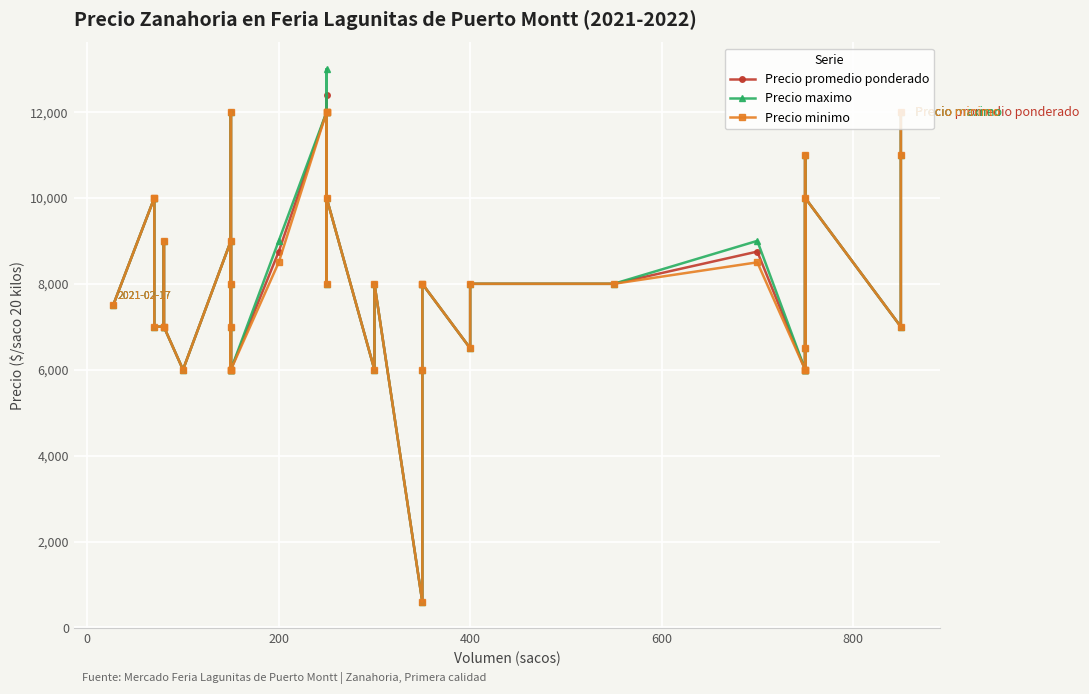

What is the minimum value shown in the chart?

600